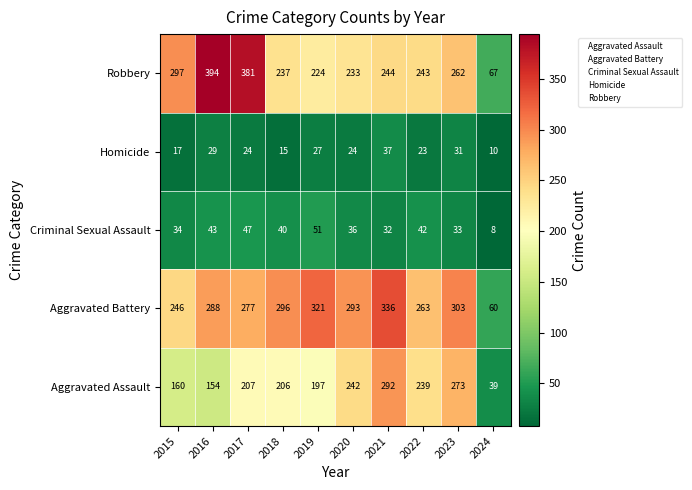

How many data points does each series have?

10